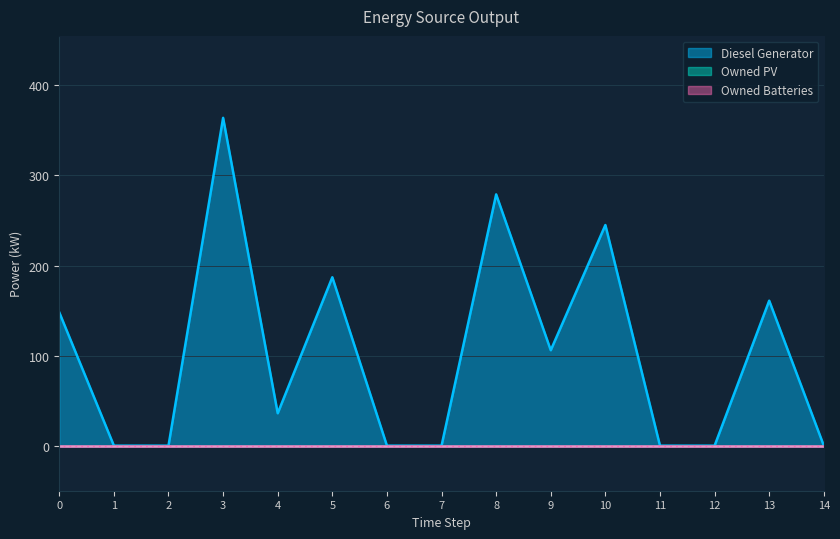

How many categories are shown in the chart?

15